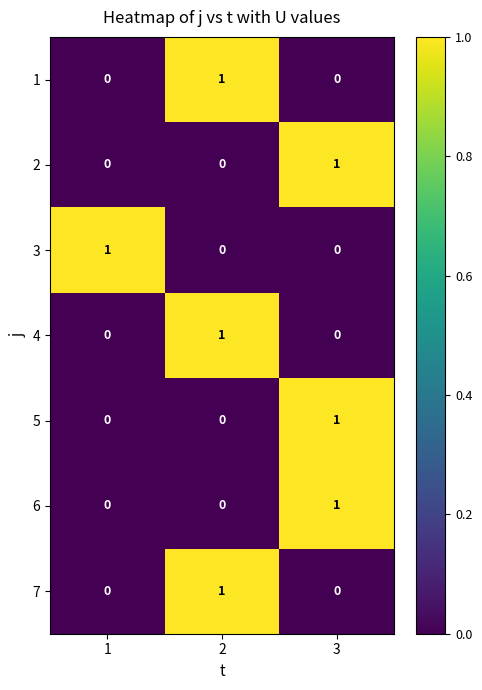

What is the total value across all series at 2?

3